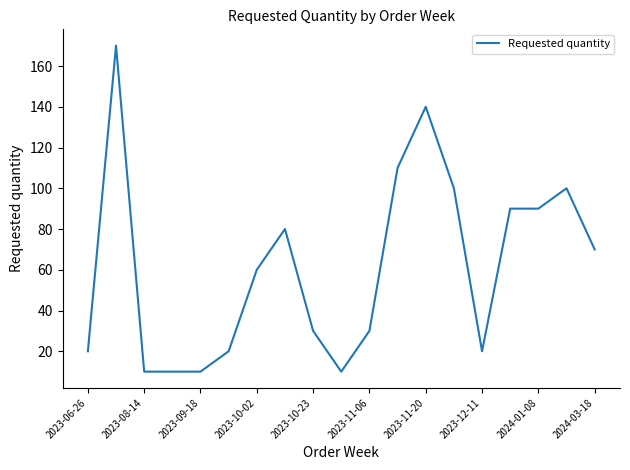

Reading left to right, extract all data points from this chart.

20	170	10	10	10	20	60	80	30	10	30	110	140	100	20	90	90	100	70